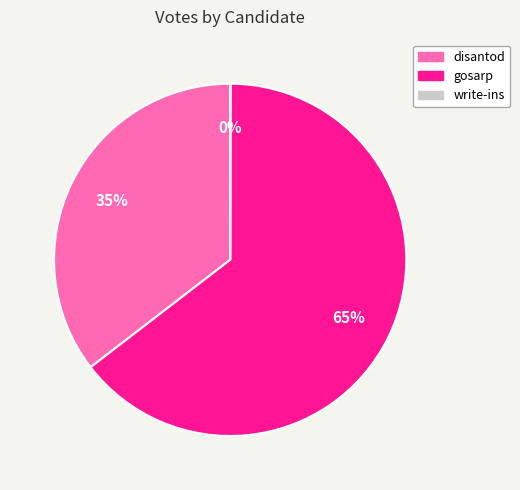

To the nearest percent, what is the difference between the largest and smallest slice percentages?

65%